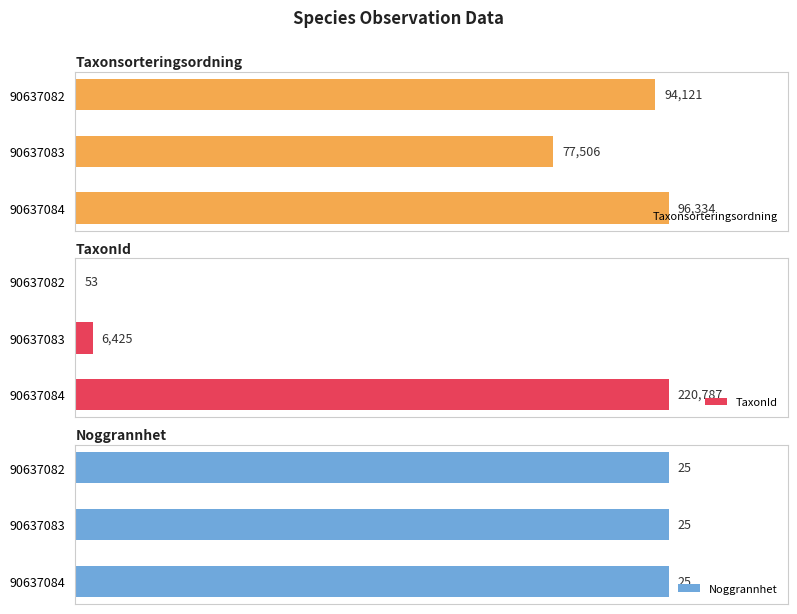

Is the value of Noggrannhet at 0 greater than the value of TaxonId at 1?

No